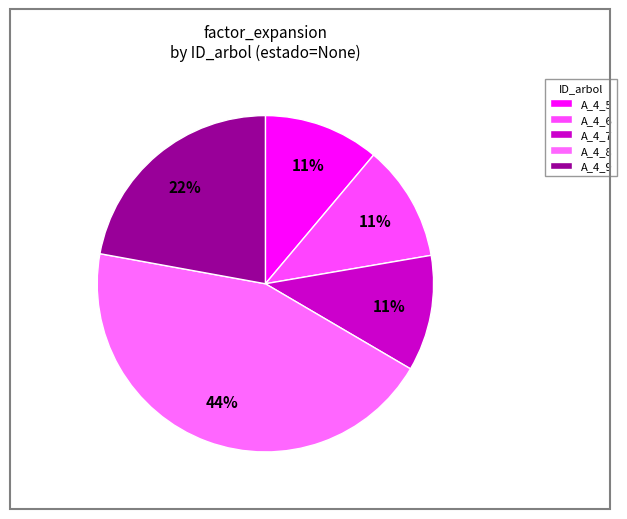

Is there any slice that represents more than half of the pie?

No